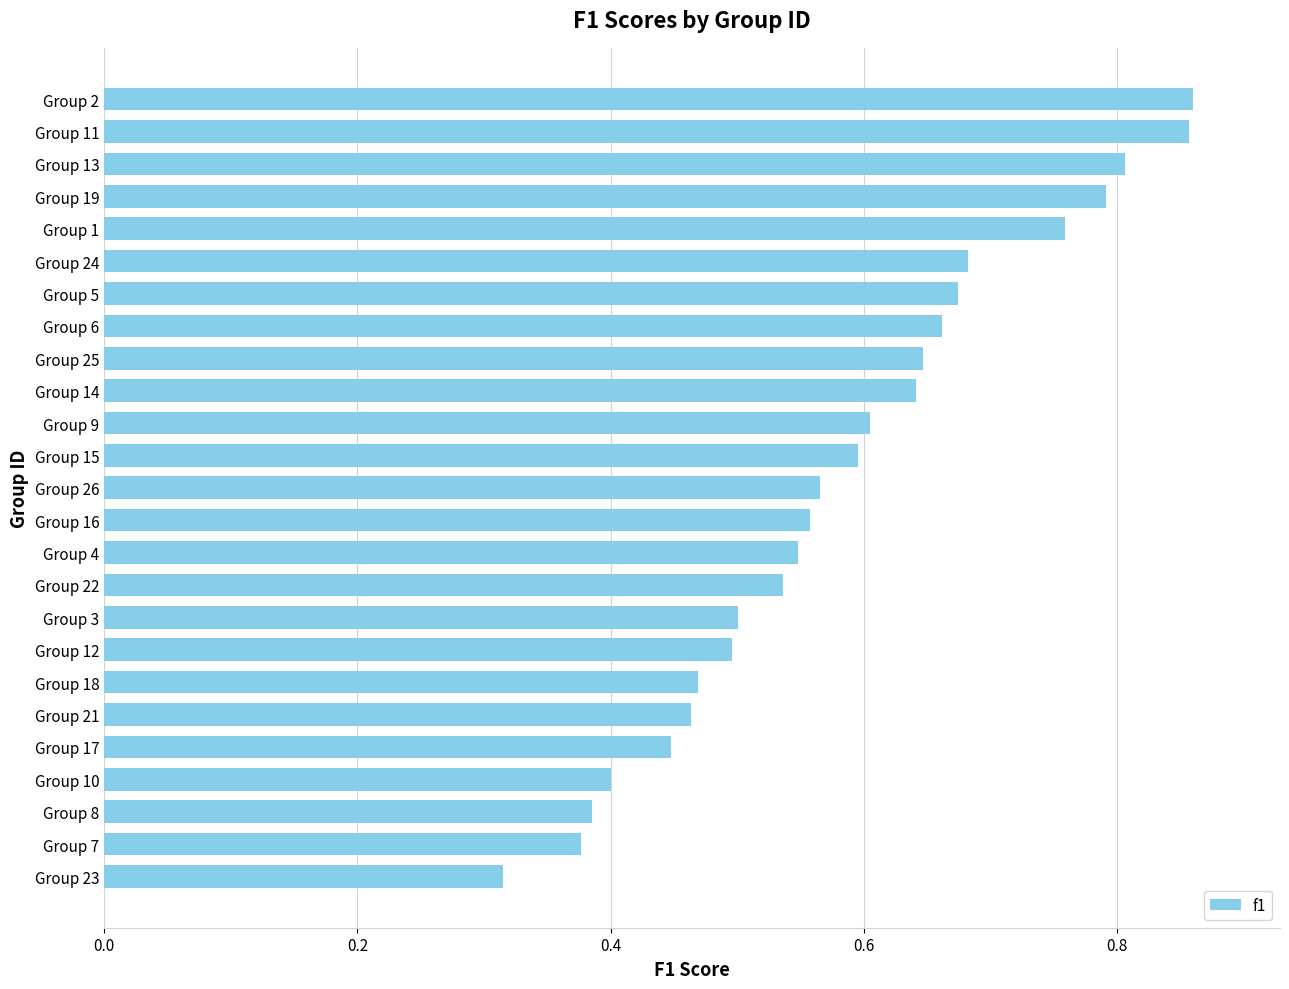

How many series are shown in this chart?

1